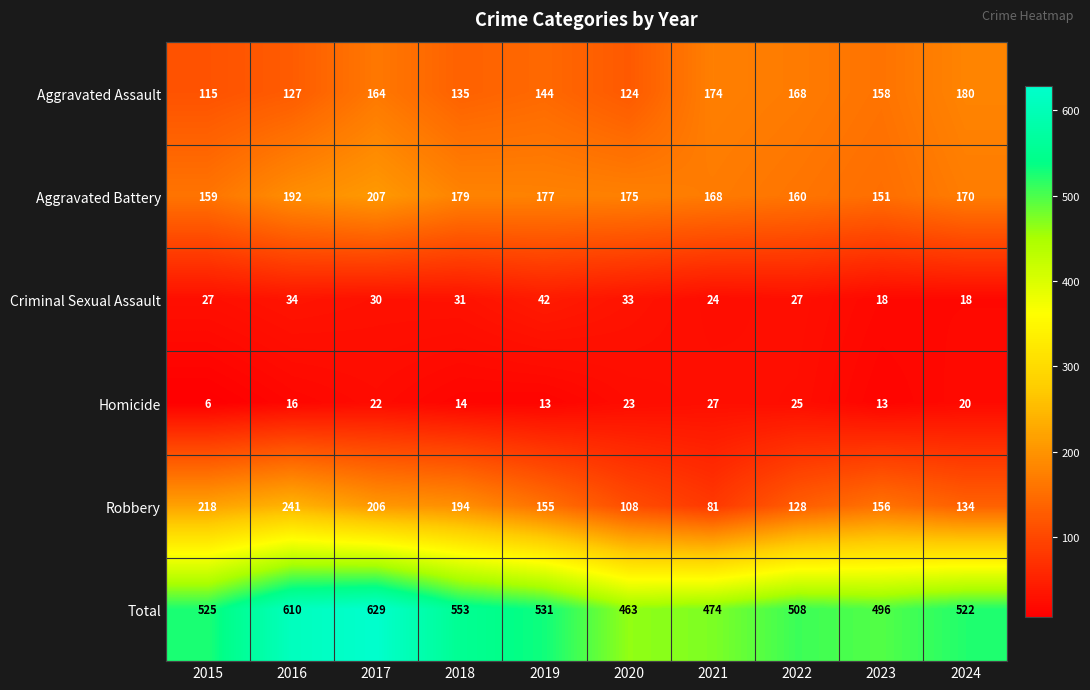

What is the difference between the highest and lowest values at 2023?

483